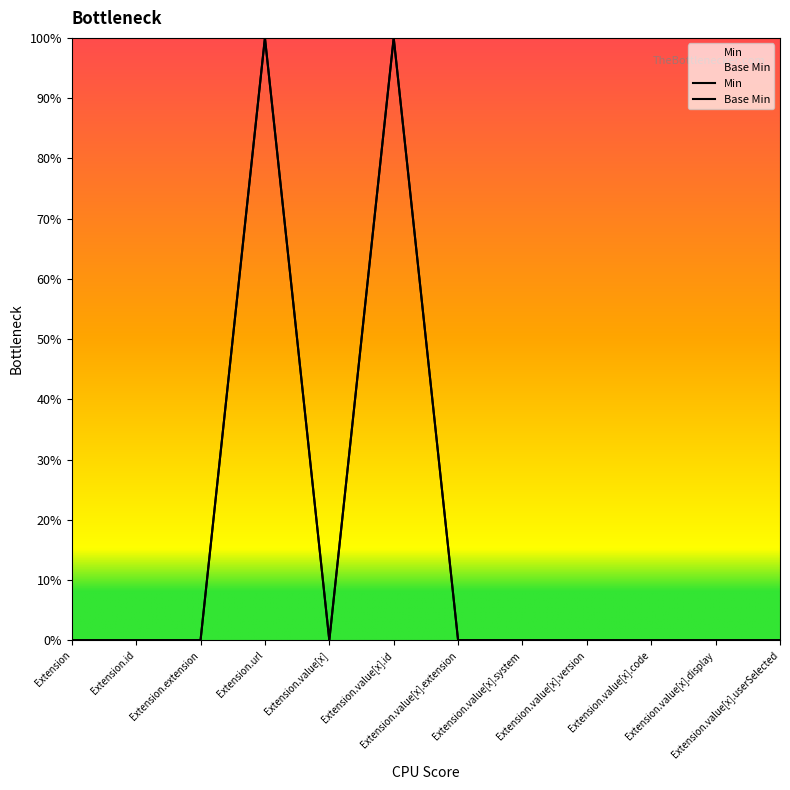

How many values in Base Min are above zero?

2